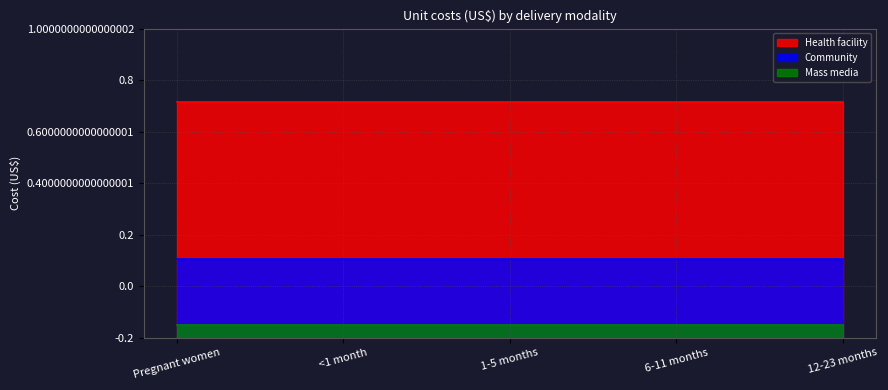

What is the average value of the Community series?

0.3